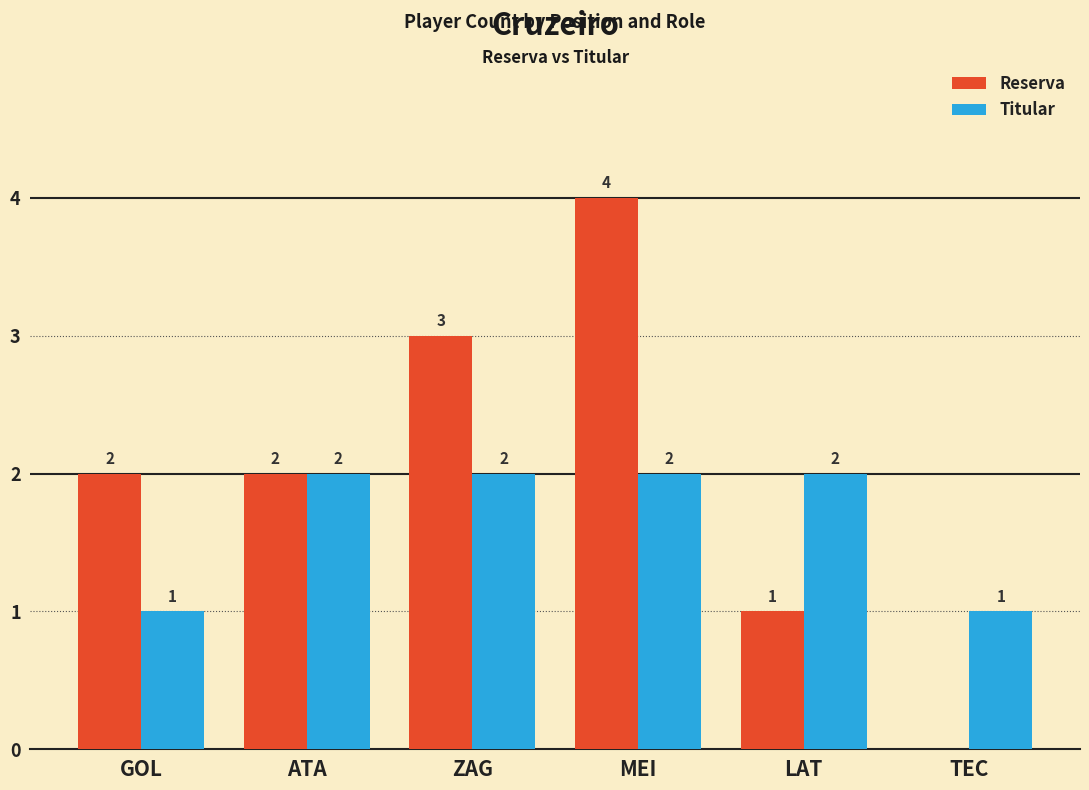

Between ATA and LAT, which series saw the biggest shift?

Reserva